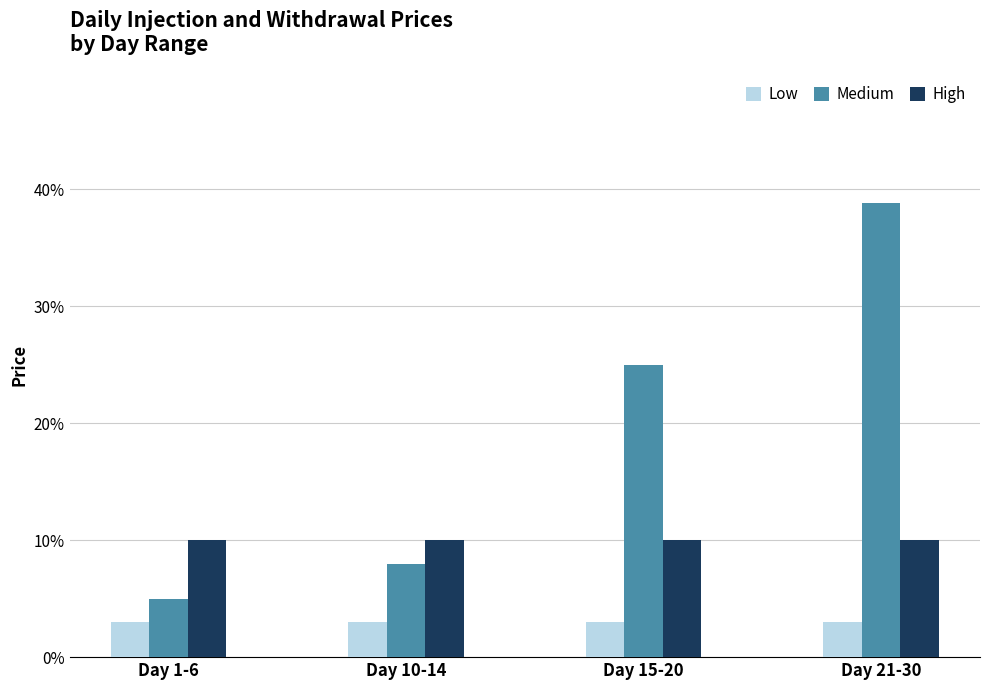

At how many categories does at least one series exceed 0?

4